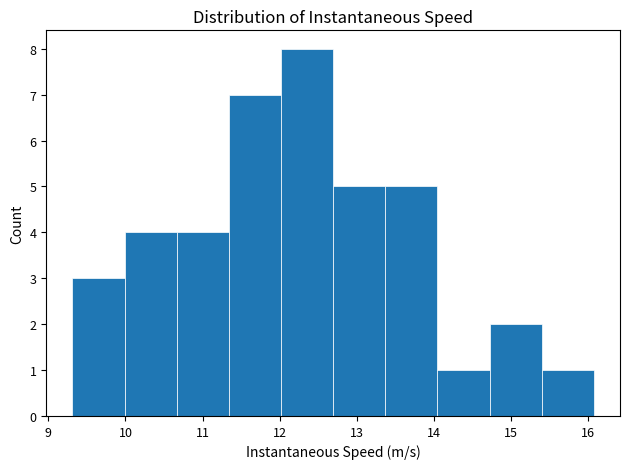

Which range on the x-axis has the tallest bar?

12.0 to 12.7